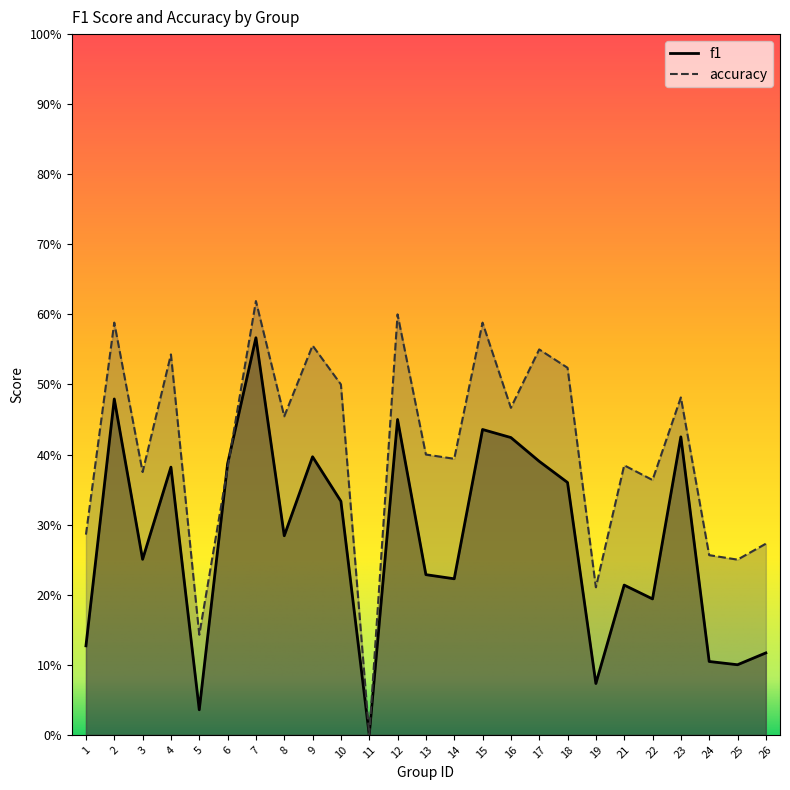

True or false: accuracy has more than 1 points higher than both neighbors.

True